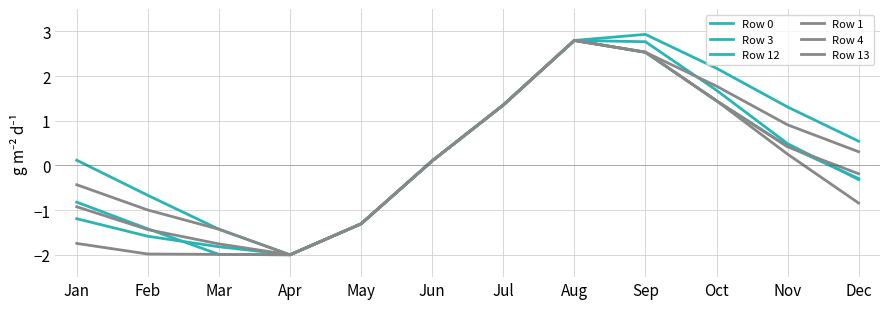

How many lines are shown in the chart?

6